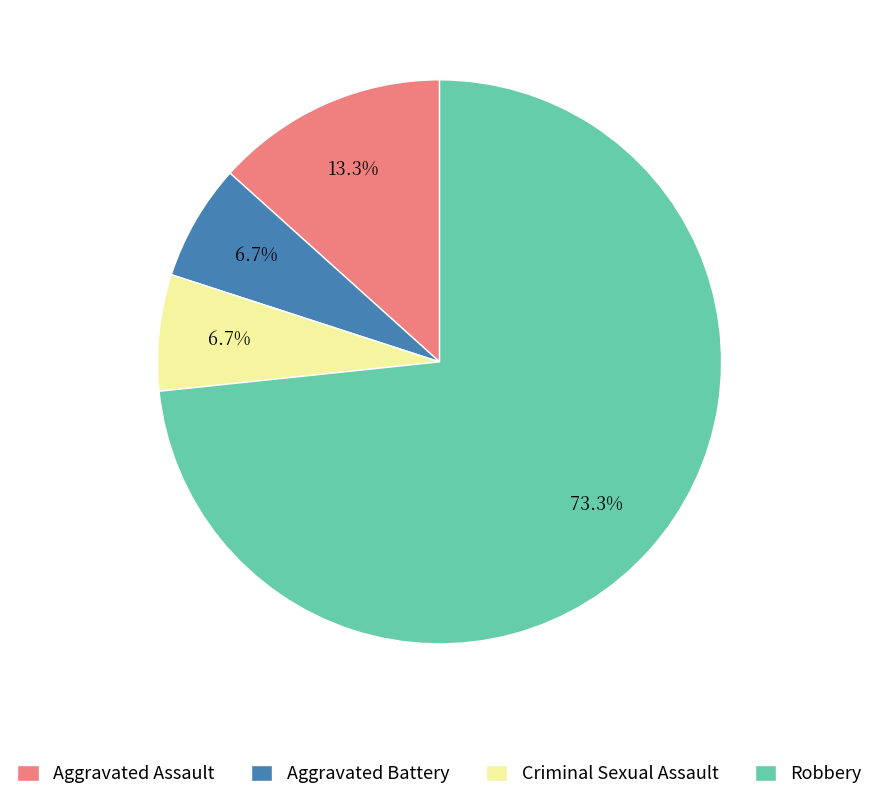

What is the largest slice in the pie chart?

Robbery